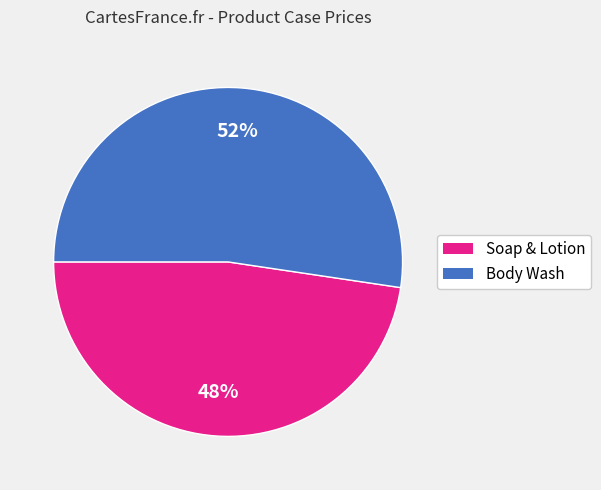

Does any single category account for the majority?

Yes